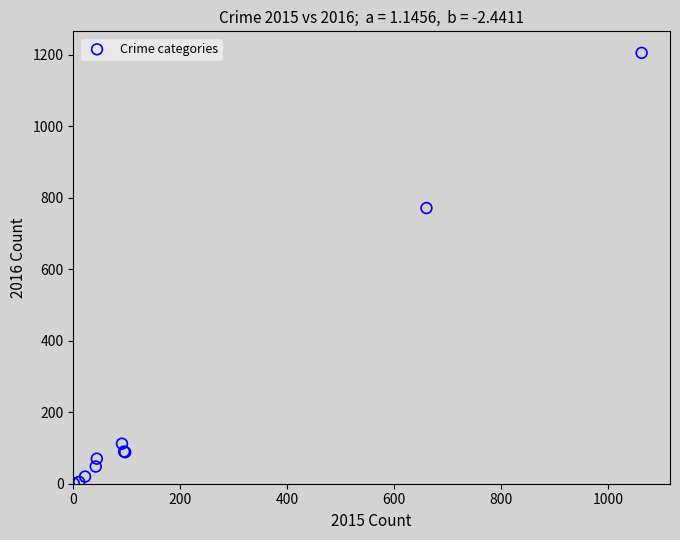

What Y value in the scatter plot is closest to 603?

771